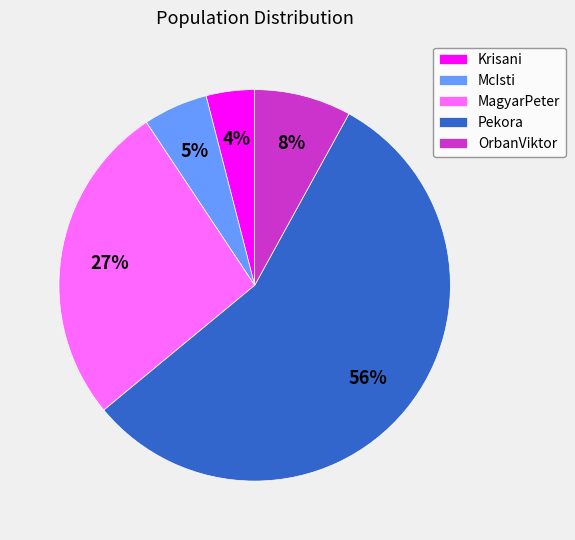

What percentage is the Pekora slice, to the nearest percent?

56%